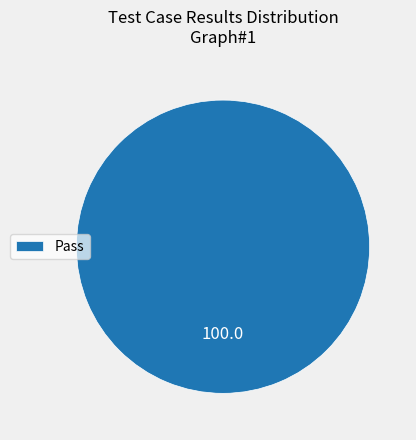

Rank the categories by value from highest to lowest.

Pass